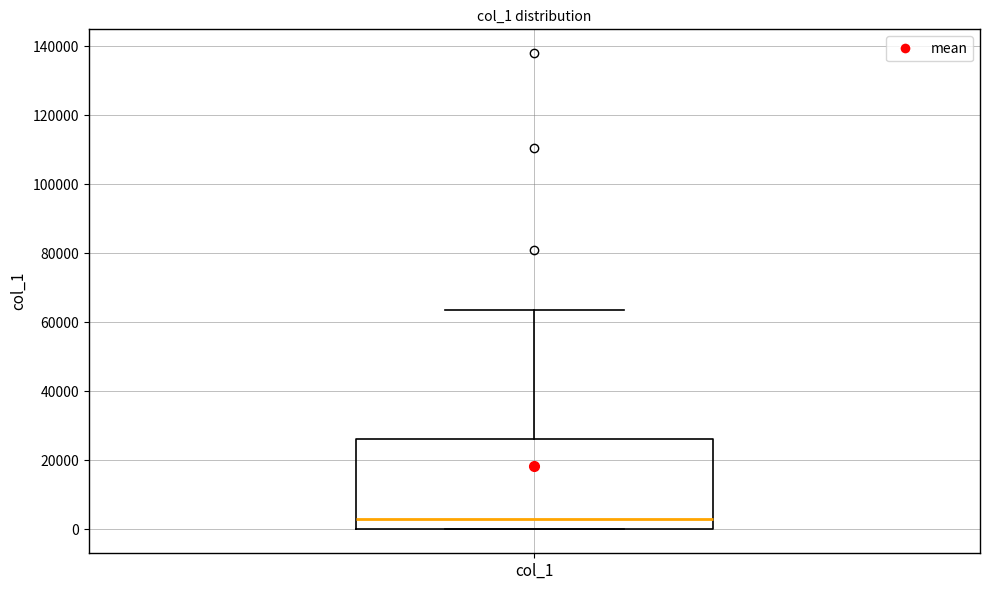

Read this box plot against the y-axis: the position of the median line, the range covered by the box, and the ends of both whiskers. The values are not printed on the chart, so give them approximately, as read against the axis.

median 4000, box 0 to 26000, whiskers 0 to 64000